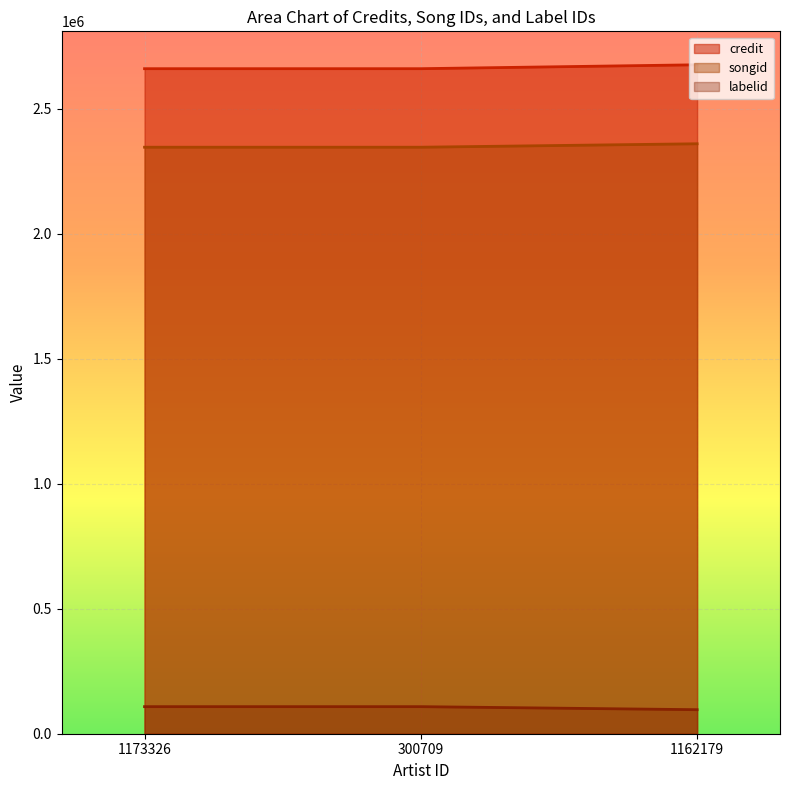

Reading right to left, extract all data points from this chart.

credit: 1162179=2676596	300709=2660975	1173326=2660975
songid: 1162179=2360548	300709=2346740	1173326=2346740
labelid: 1162179=96123	300709=108312	1173326=108312